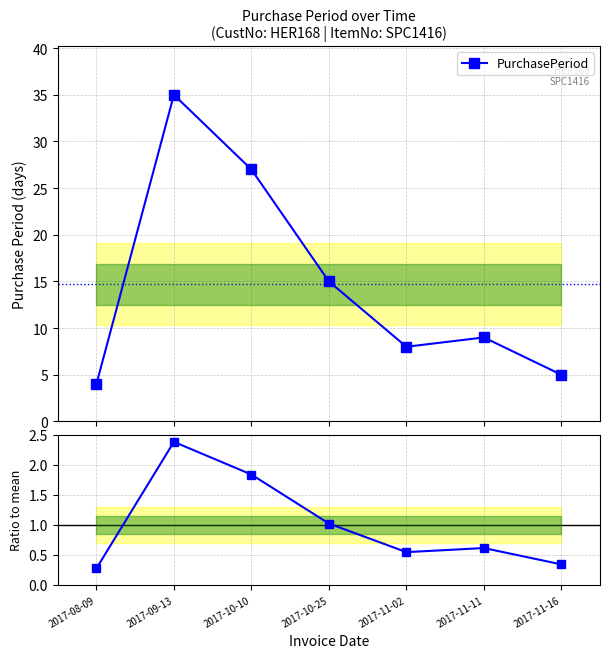

Is it true that PurchasePeriod equals 8.0 at 2017-11-02?

True